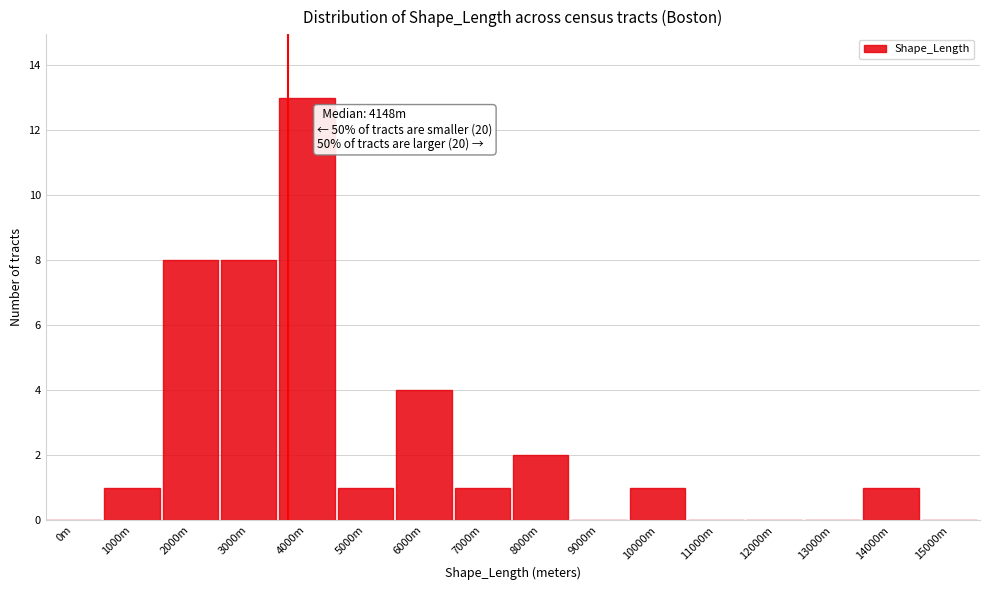

Reading left to right, extract all data points from this chart.

0m=0	1000m=1	2000m=8	3000m=8	4000m=13	5000m=1	6000m=4	7000m=1	8000m=2	9000m=0	10000m=1	11000m=0	12000m=0	13000m=0	14000m=1	15000m=0